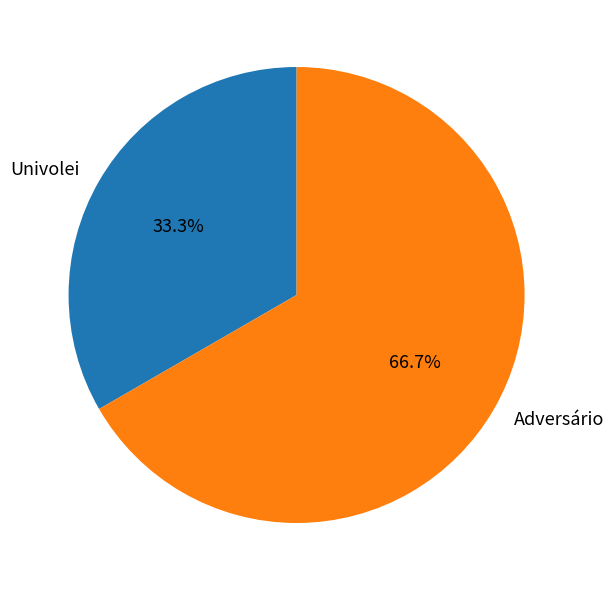

Which slice is the largest?

Adversário